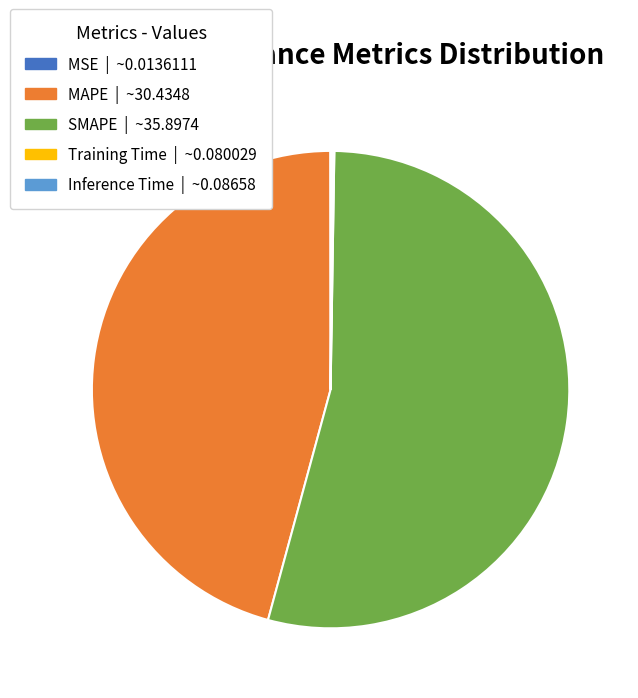

What is the largest slice in the pie chart?

SMAPE